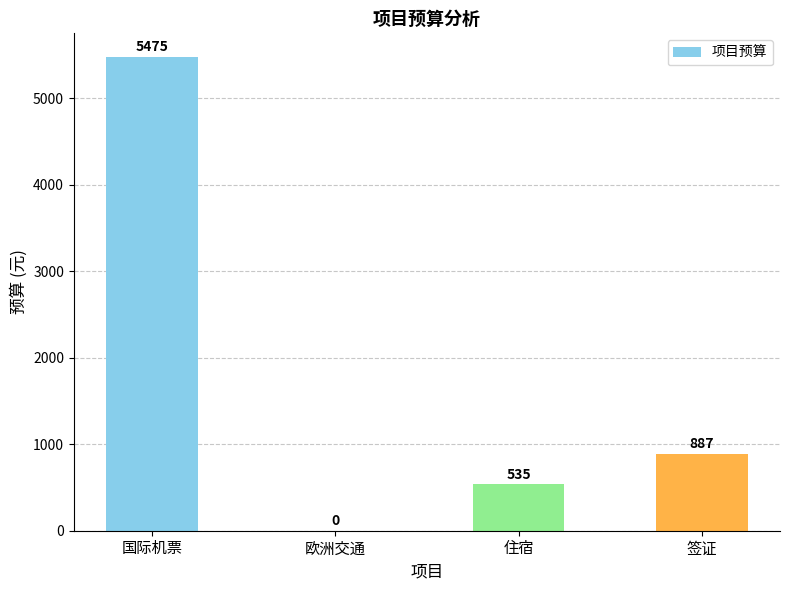

Does the chart contain stacked bars?

No